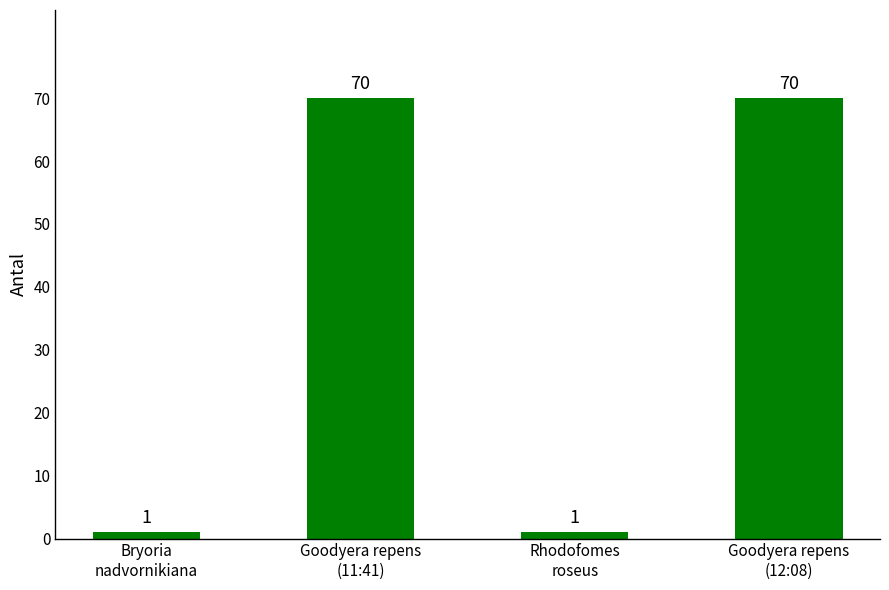

What is the label of the 4th bar from the left?

Goodyera repens
(12:08)